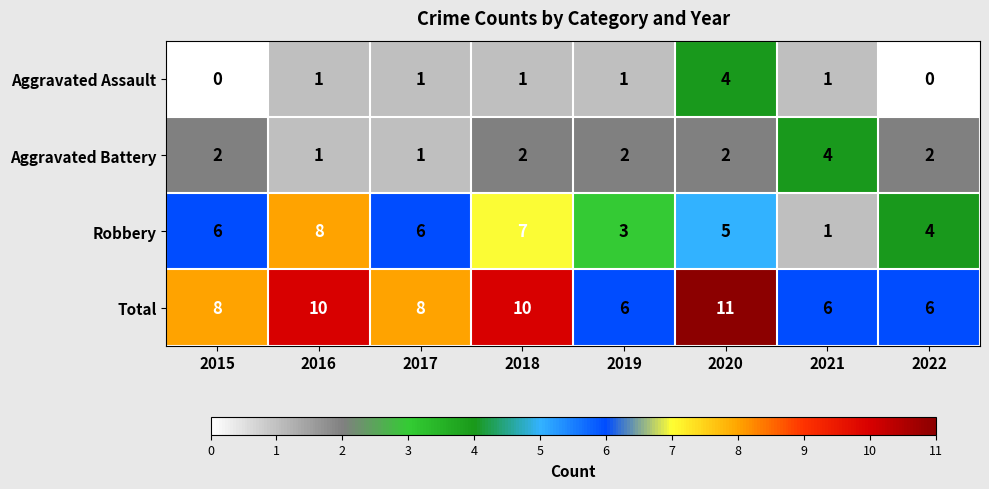

How many Aggravated Battery values are between 2 and 3?

5